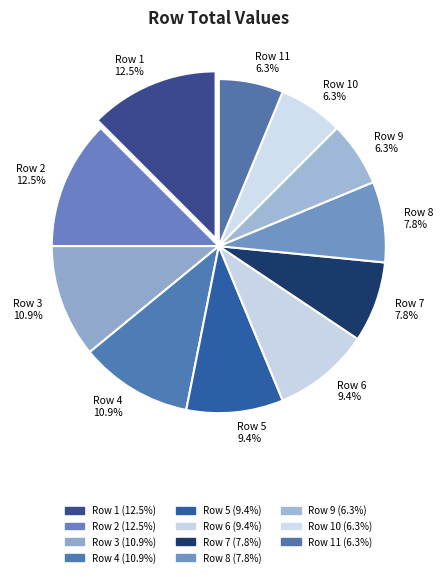

To the nearest percent, what portion does Row 7 represent?

8%